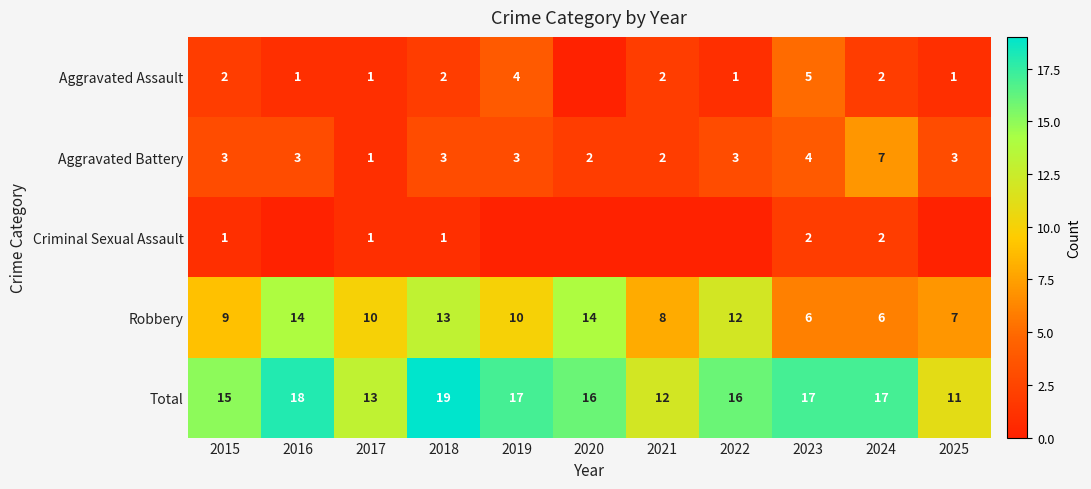

What is the sum of all Robbery values?

109